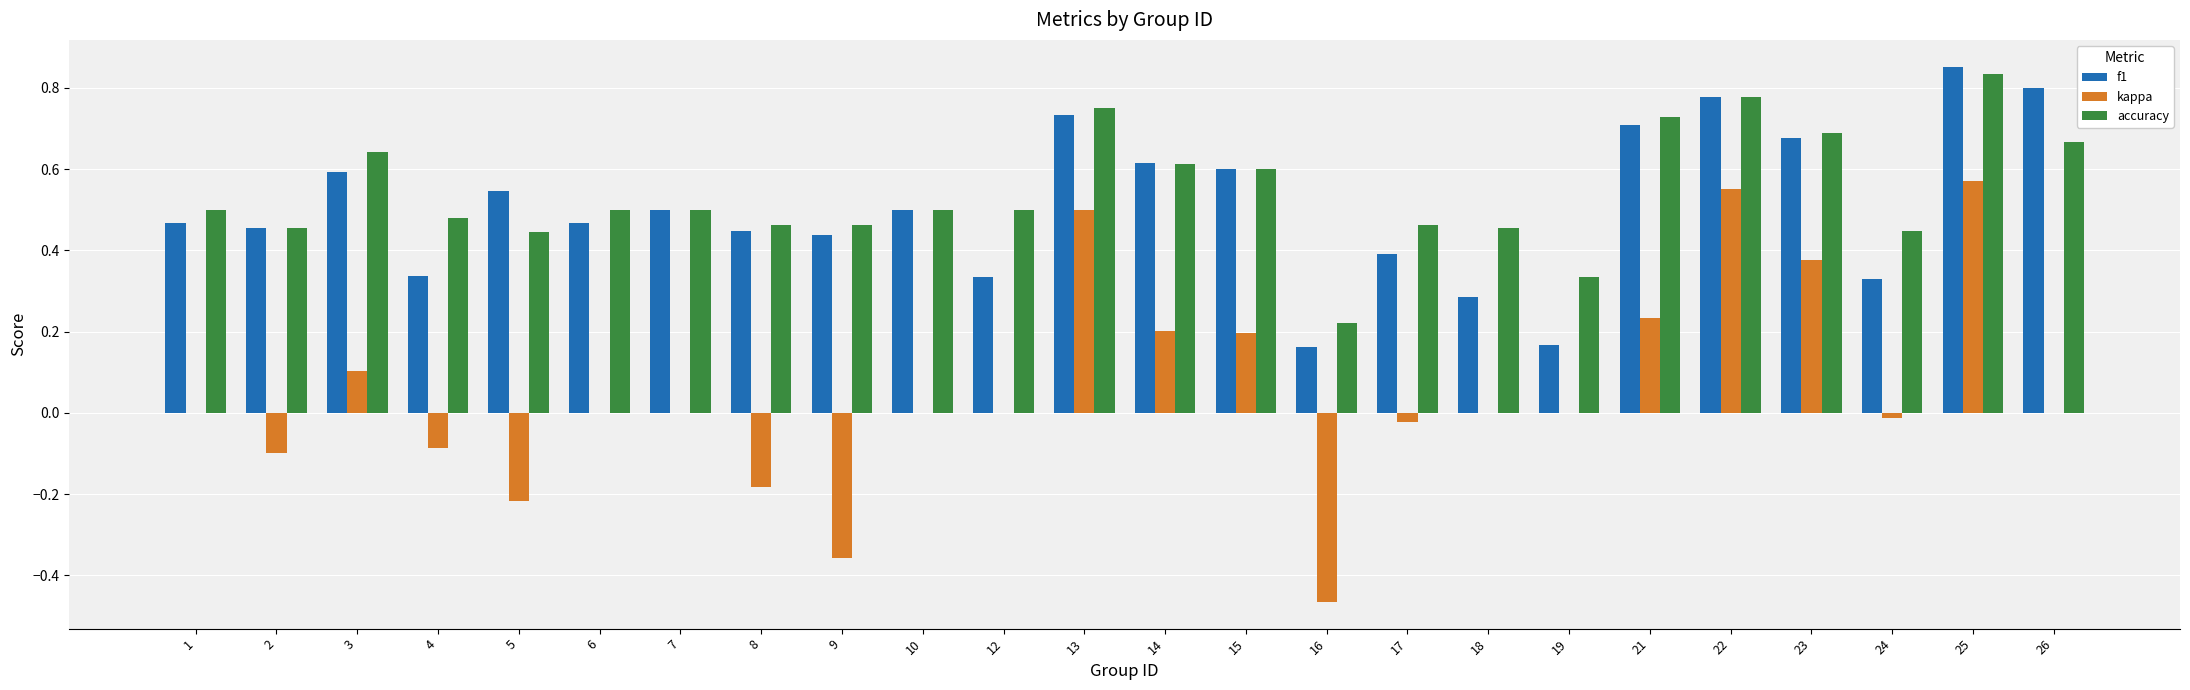

What is the total value across all series at 14?

1.4